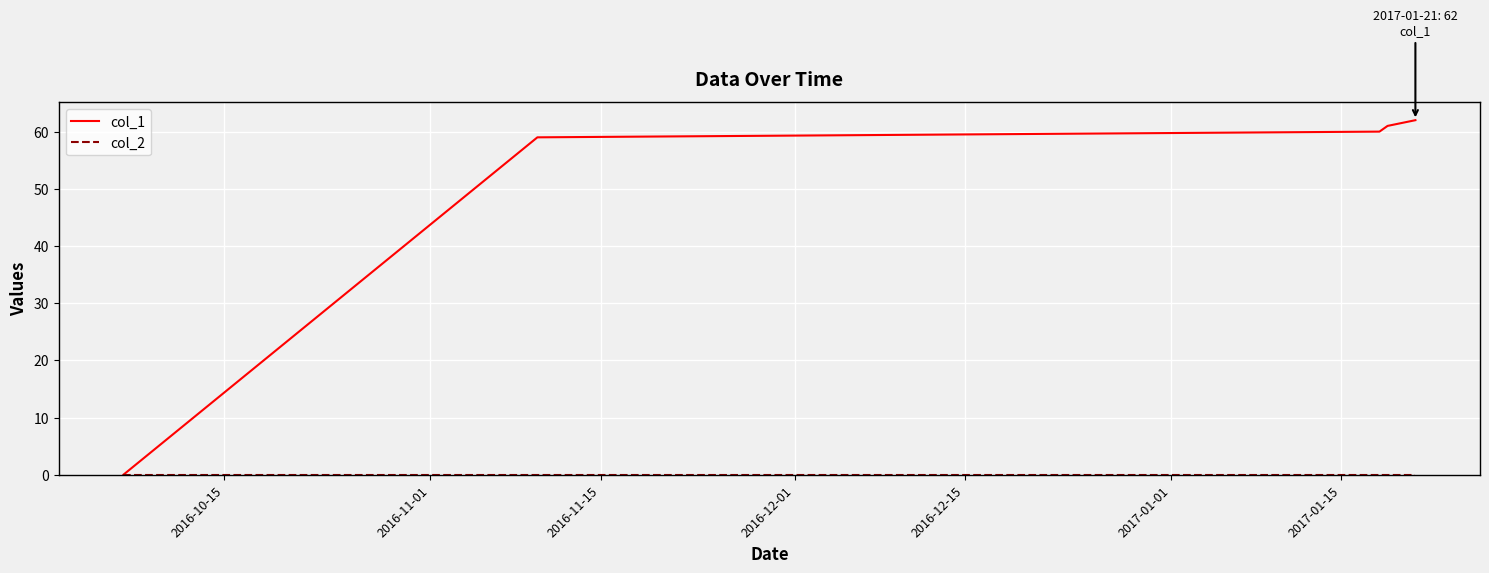

Which series has the largest range (max minus min)?

col_1